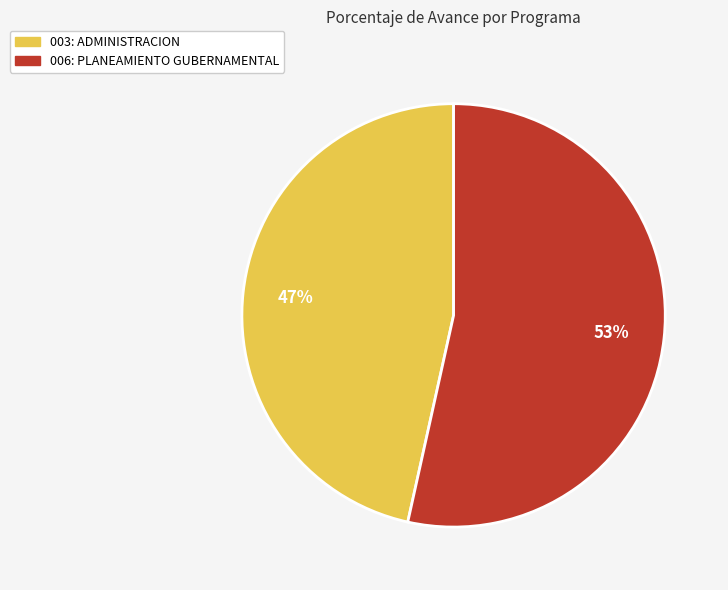

True or false: 003: ADMINISTRACION accounts for 47% of the total.

True